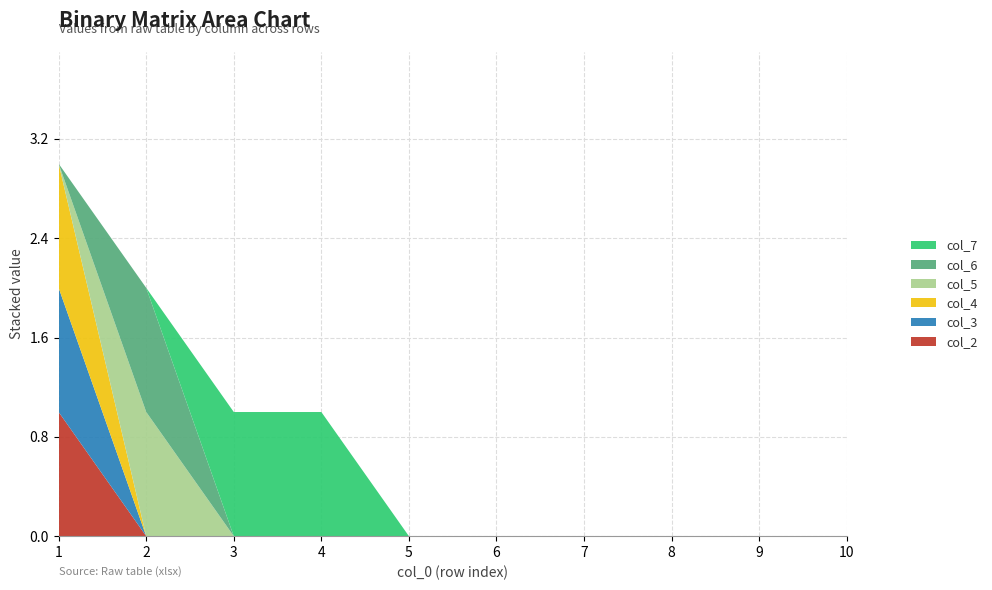

Reading left to right, transcribe all the data shown in this chart.

col_2: 1	0	0	0	0	0	0	0	0	0
col_3: 1	0	0	0	0	0	0	0	0	0
col_4: 1	0	0	0	0	0	0	0	0	0
col_5: 0	1	0	0	0	0	0	0	0	0
col_6: 0	1	0	0	0	0	0	0	0	0
col_7: 0	0	1	1	0	0	0	0	0	0